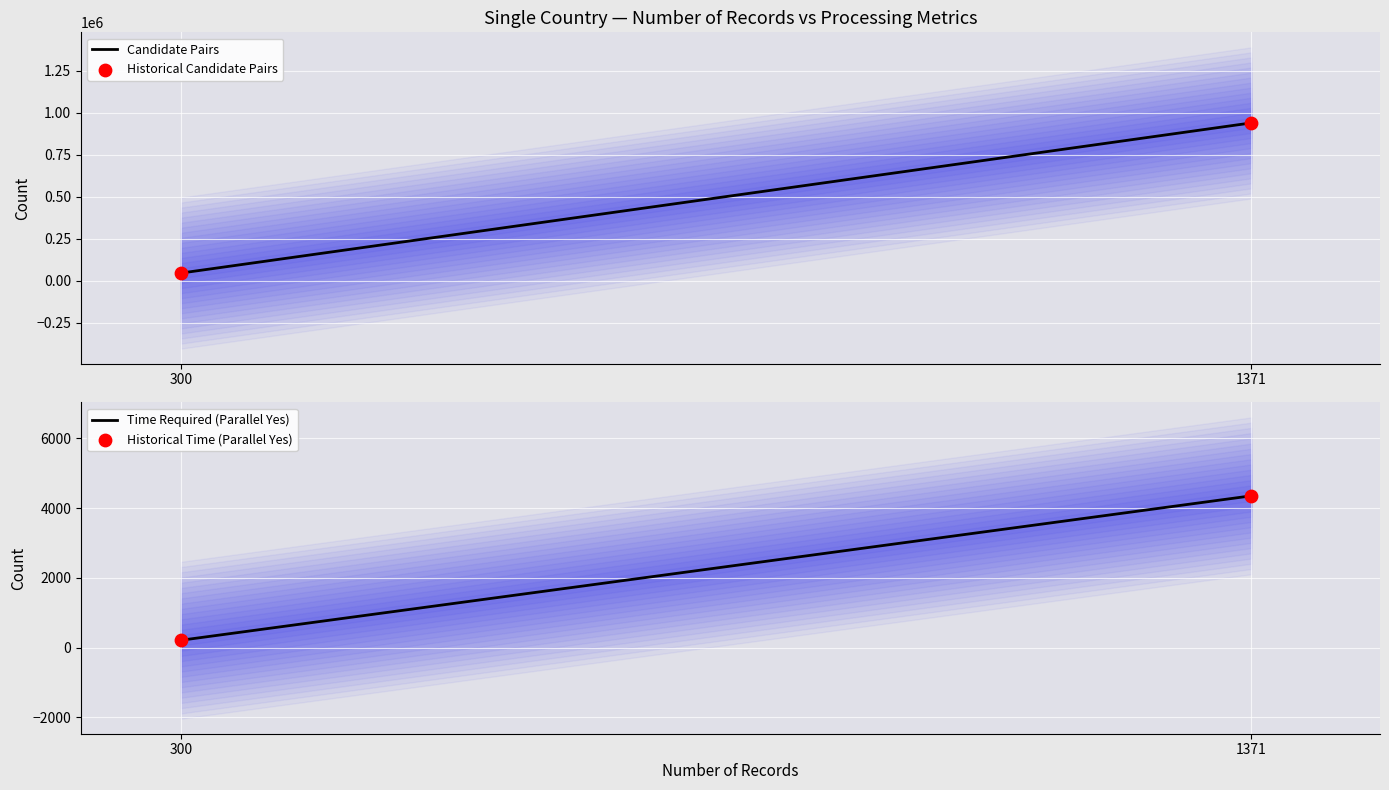

Which series has the largest Y range (max minus min)?

Candidate Pairs